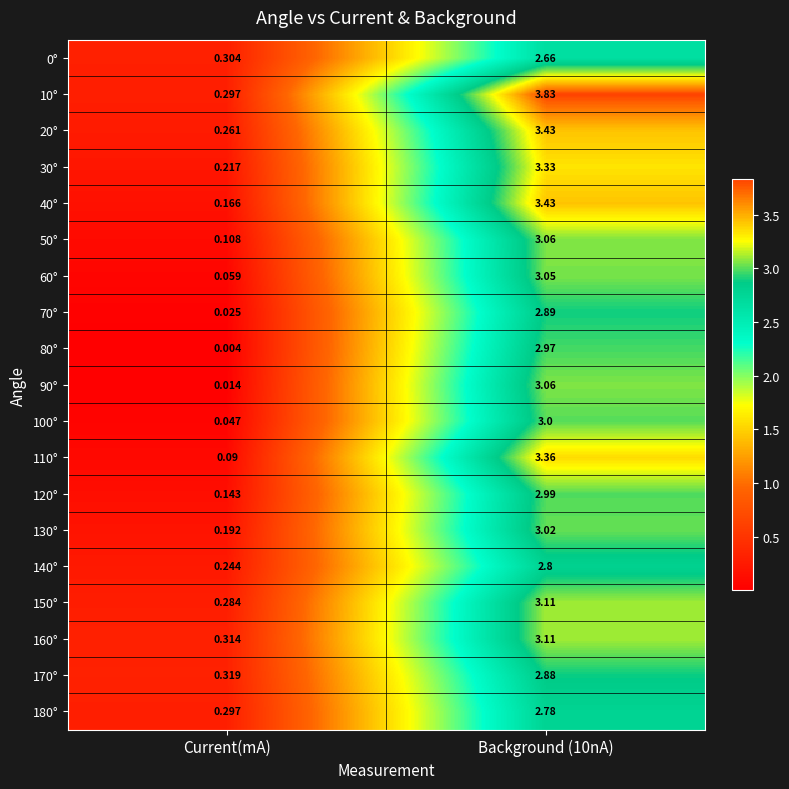

What is the total value across all series at Background (10nA)?

58.8